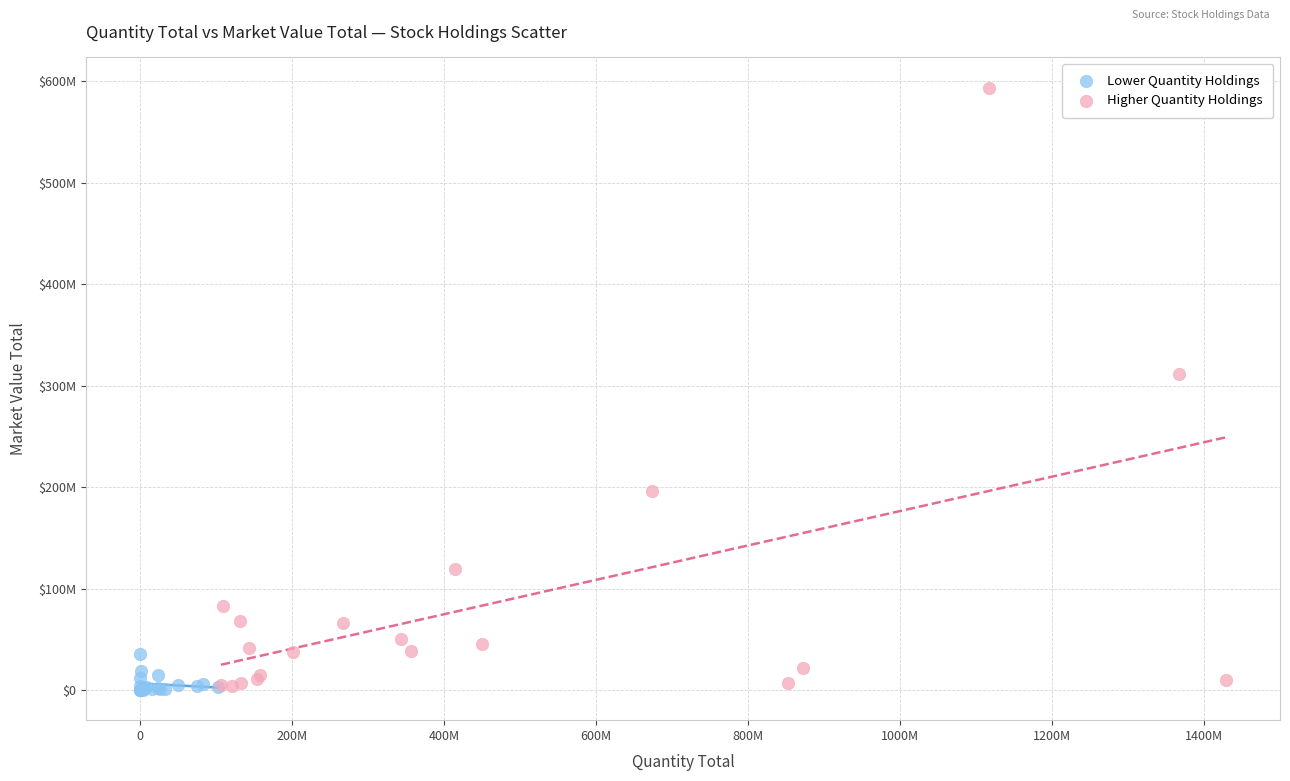

Which series reaches the maximum Y coordinate?

Higher Quantity Holdings